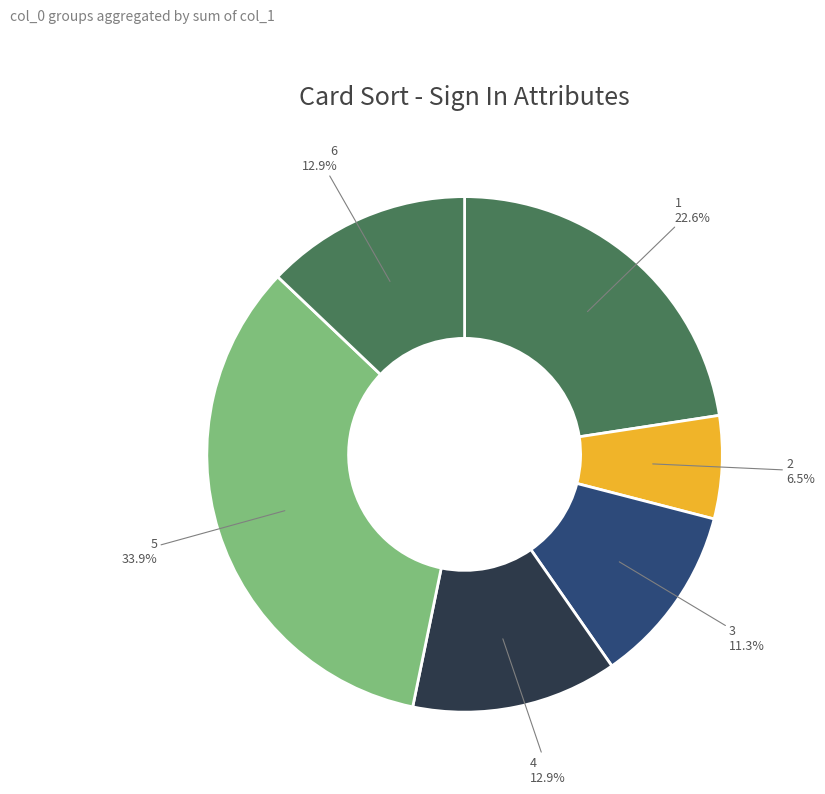

Count the number of slices in the pie.

6